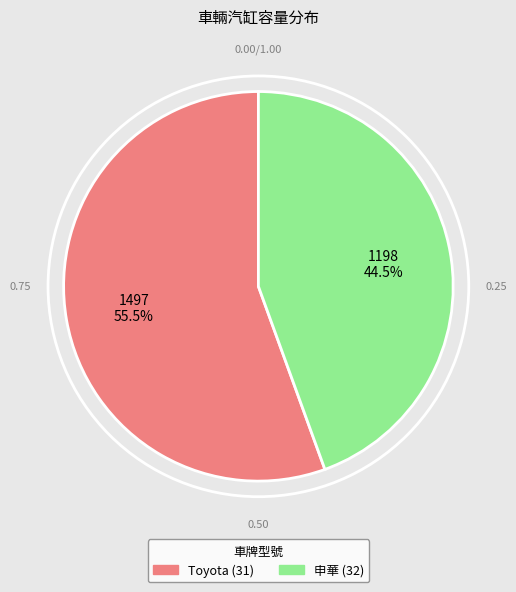

Is there any slice that represents more than half of the pie?

Yes